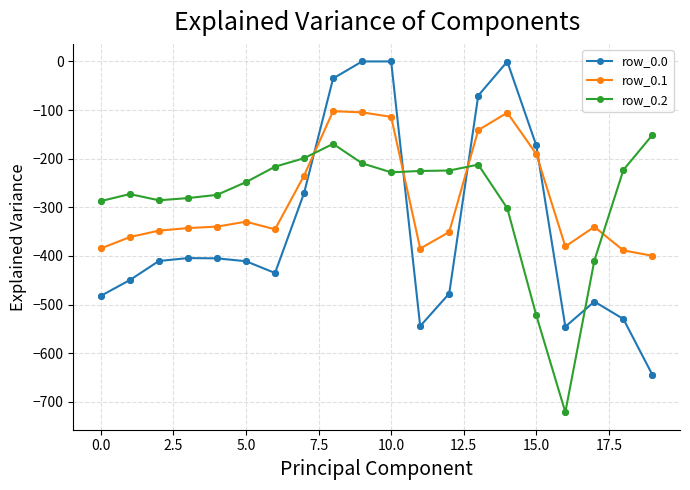

Rank the series by their maximum value, from highest to lowest.

row_0.0, row_0.1, row_0.2